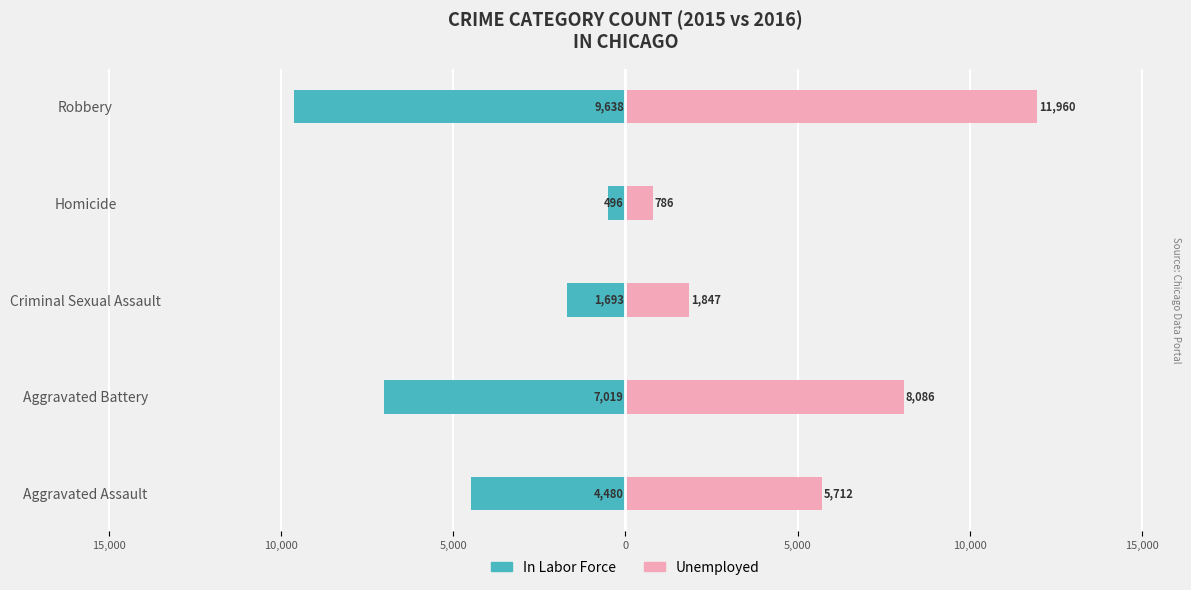

True or false: In Labor Force has a value of -13082 at Robbery.

False